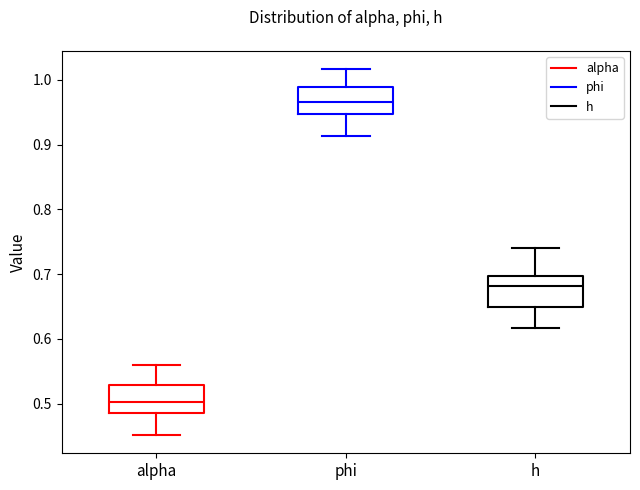

Reading left to right, read every box against the y-axis: the position of its median line, the range the box covers, and the ends of its whiskers. The values are not printed on the chart, so give them approximately, as read against the axis.

alpha: median 0.50, box 0.49 to 0.53, whiskers 0.45 to 0.56
phi: median 0.97, box 0.95 to 0.99, whiskers 0.91 to 1.02
h: median 0.68, box 0.65 to 0.70, whiskers 0.62 to 0.74